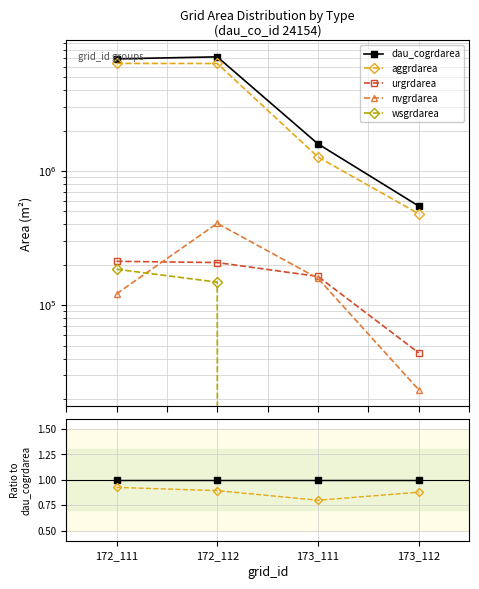

Reading left to right, transcribe all the data shown in this chart.

dau_cogrdarea: 1.0	1.0	1.0	1.0
aggrdarea: 0.9	0.9	0.8	0.9
urgrdarea: 0.0	0.0	0.1	0.1
nvgrdarea: 0.0	0.1	0.1	0.0
wsgrdarea: 0.0	0.0	0.0	0.0